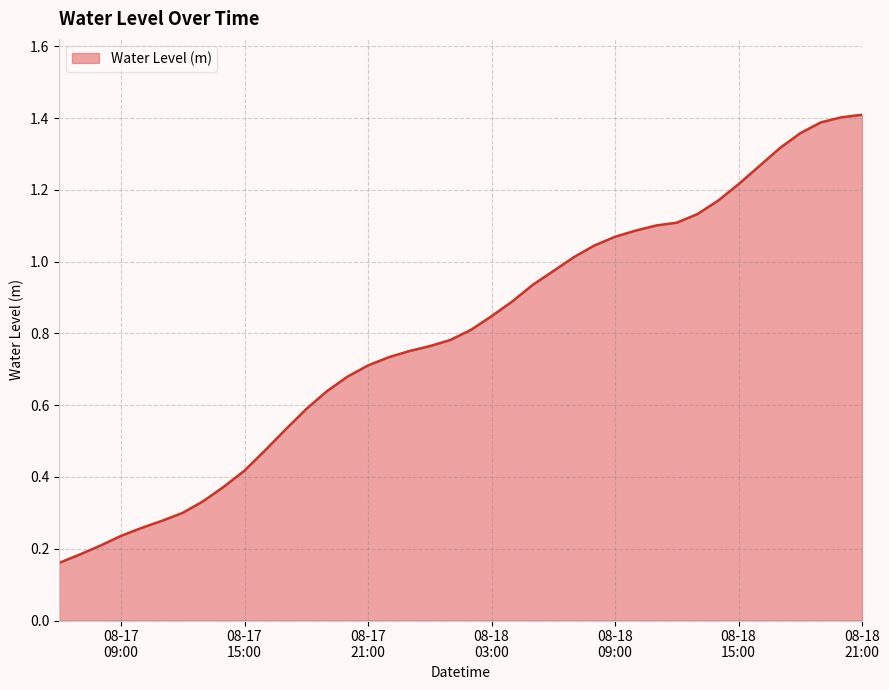

At which label is the value closest to 0?

2023-08-17 06:00:00